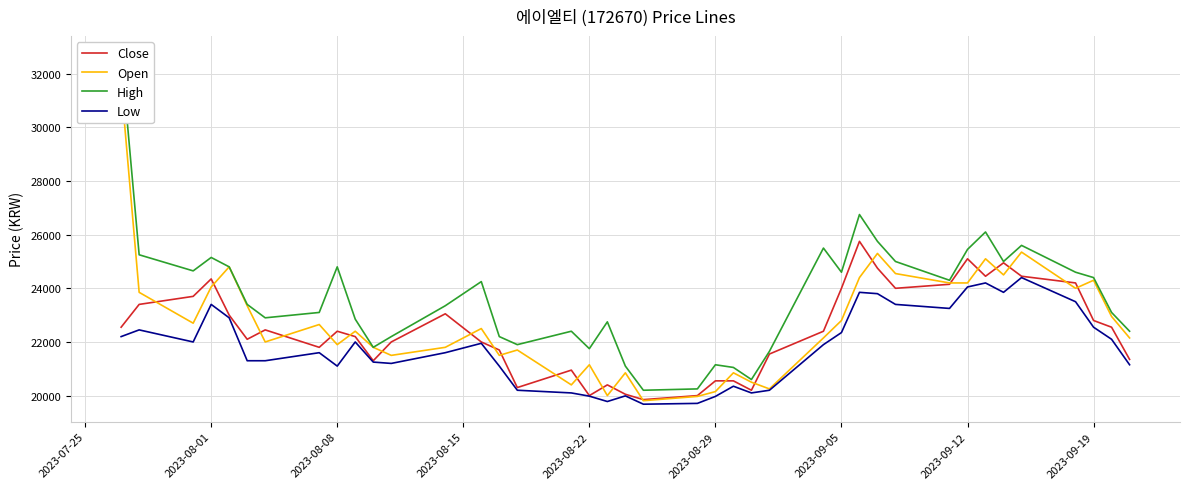

Reading left to right, list all the values displayed in this chart.

Close: 22550	23400	23700	24350	23000	22100	22450	21800	22400	22200	21300	22000	23050	22000	21700	20300	20950	20000	20400	20050	19850	20000	20550	20550	20200	21550	22400	24000	25750	24750	24000	24150	25100	24450	24950	24450	24200	22800	22550	21350
Open: 31600	23850	22700	24050	24800	23350	22000	22650	21900	22400	21800	21500	21800	22500	21500	21700	20400	21150	20000	20850	19810	19970	20150	20850	20500	20250	22150	22800	24400	25300	24550	24200	24200	25100	24500	25350	24000	24300	22950	22150
High: 32750	25250	24650	25150	24800	23400	22900	23100	24800	22850	21800	22200	23350	24250	22200	21900	22400	21750	22750	21100	20200	20250	21150	21050	20600	21650	25500	24600	26750	25750	25000	24300	25450	26100	25000	25600	24600	24400	23100	22400
Low: 22200	22450	22000	23400	22900	21300	21300	21600	21100	22000	21250	21200	21600	21950	21100	20200	20100	19980	19780	19990	19680	19710	19970	20350	20100	20200	21900	22350	23850	23800	23400	23250	24050	24200	23850	24400	23500	22550	22100	21150